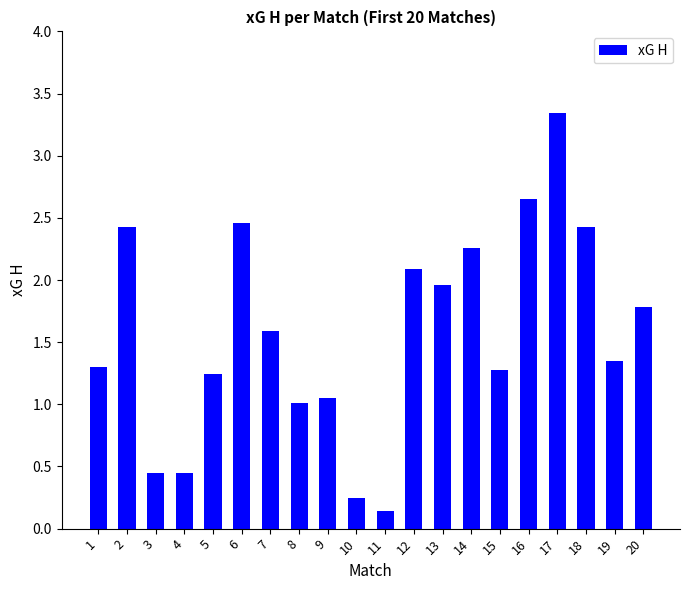

How many distinct data groups are displayed?

1